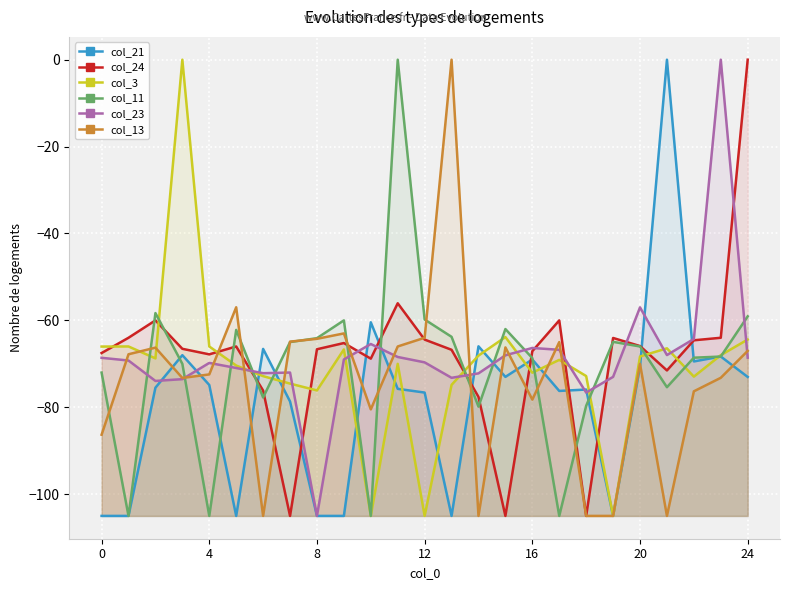

The value of col_24 at 4 is -67.8. True or false?

True